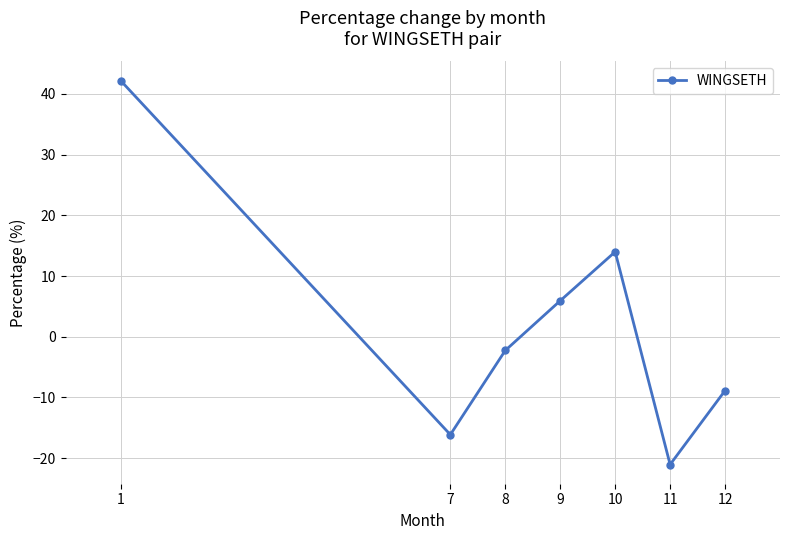

What is the change in value from 7 to 12?

+7.3